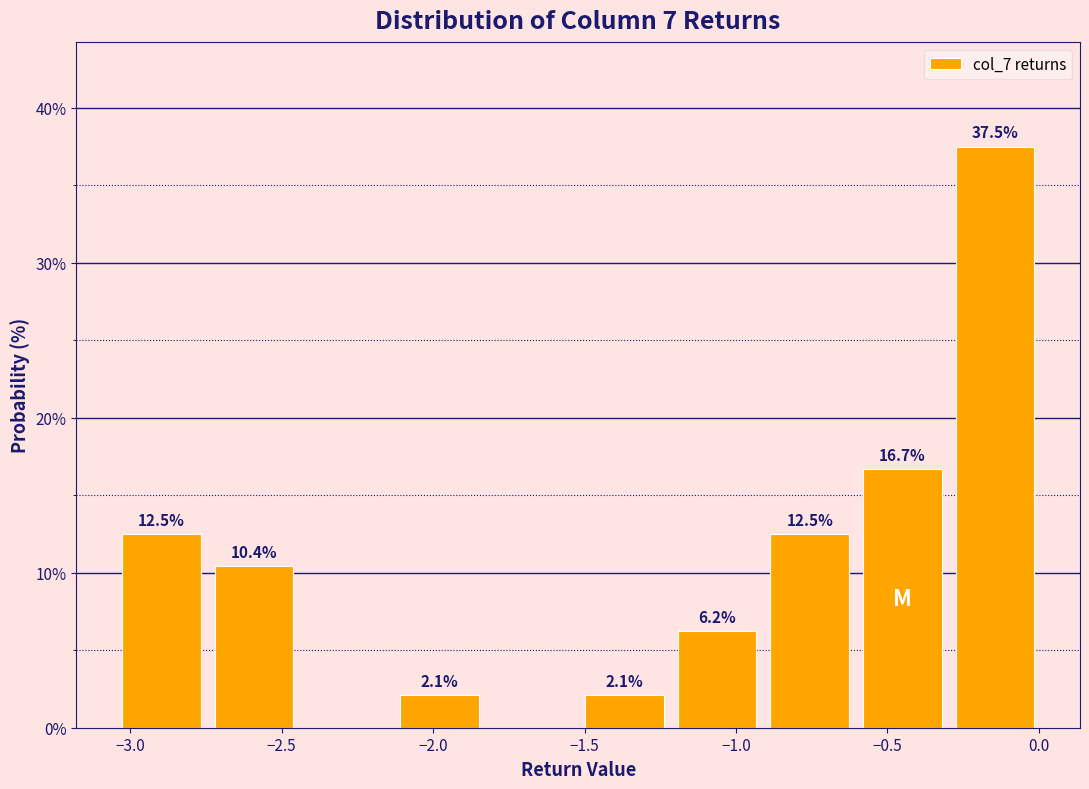

Over which range of the x-axis is the bar tallest?

-0.30 to 0.00